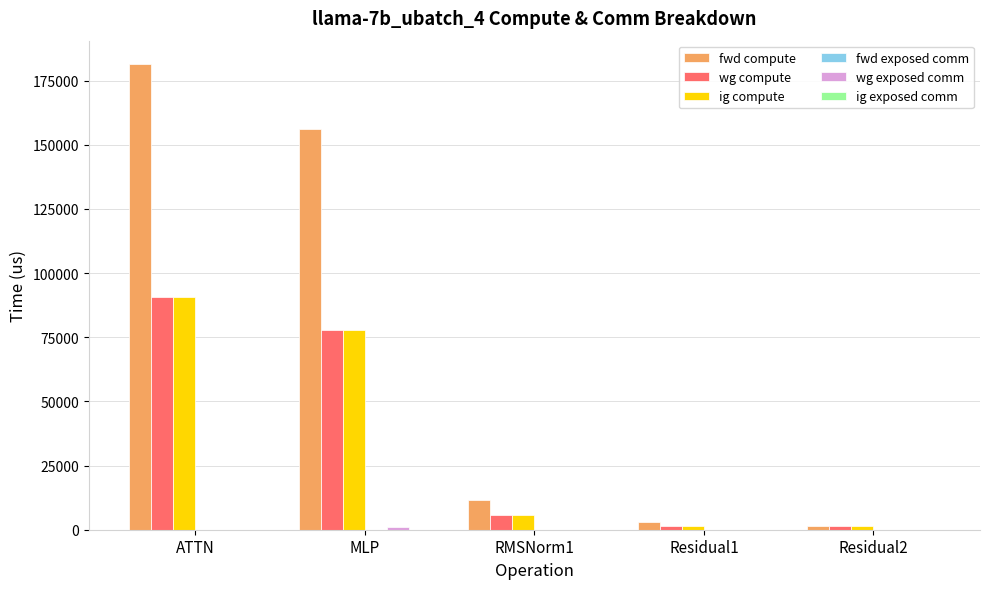

The value of fwd compute at RMSNorm1 is 4333.9. True or false?

False